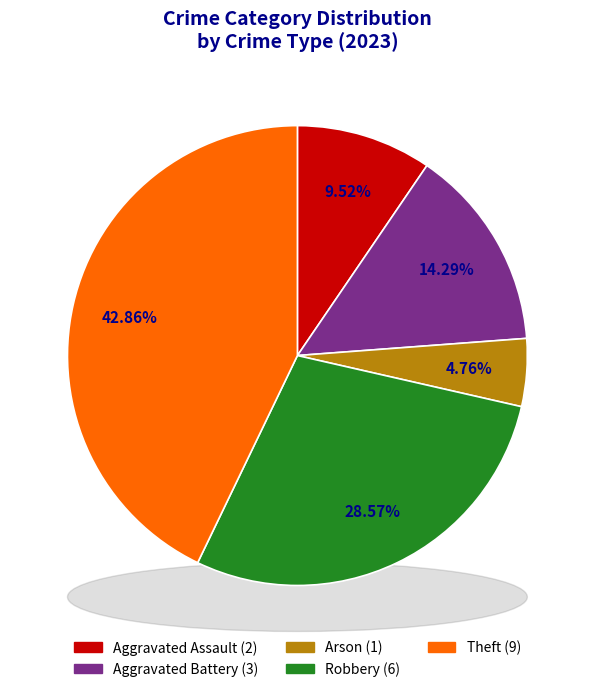

What percentage is NOT represented by Aggravated Assault?

90.5%